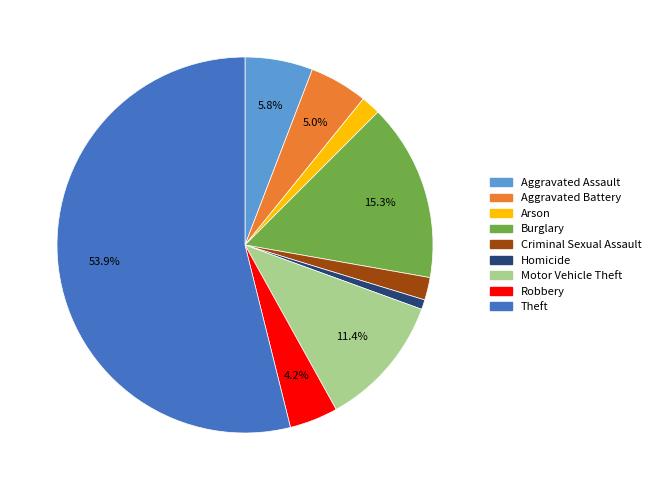

Is there any slice that represents more than half of the pie?

Yes